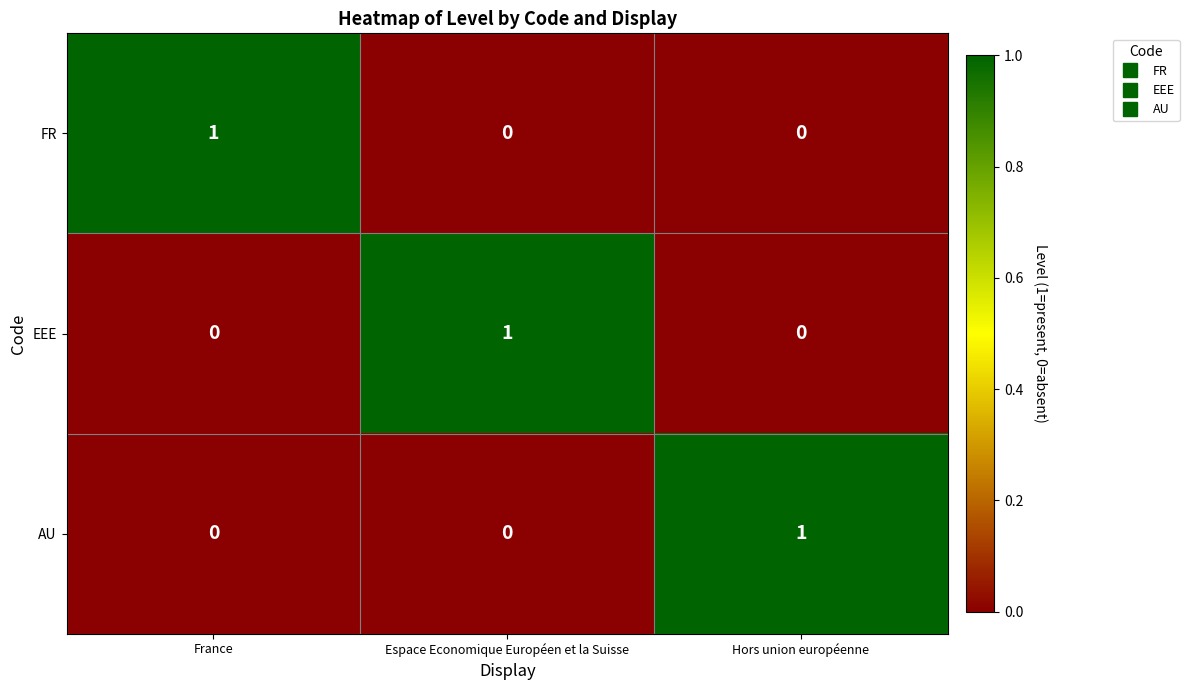

What is the total value across all series at Hors union européenne?

1